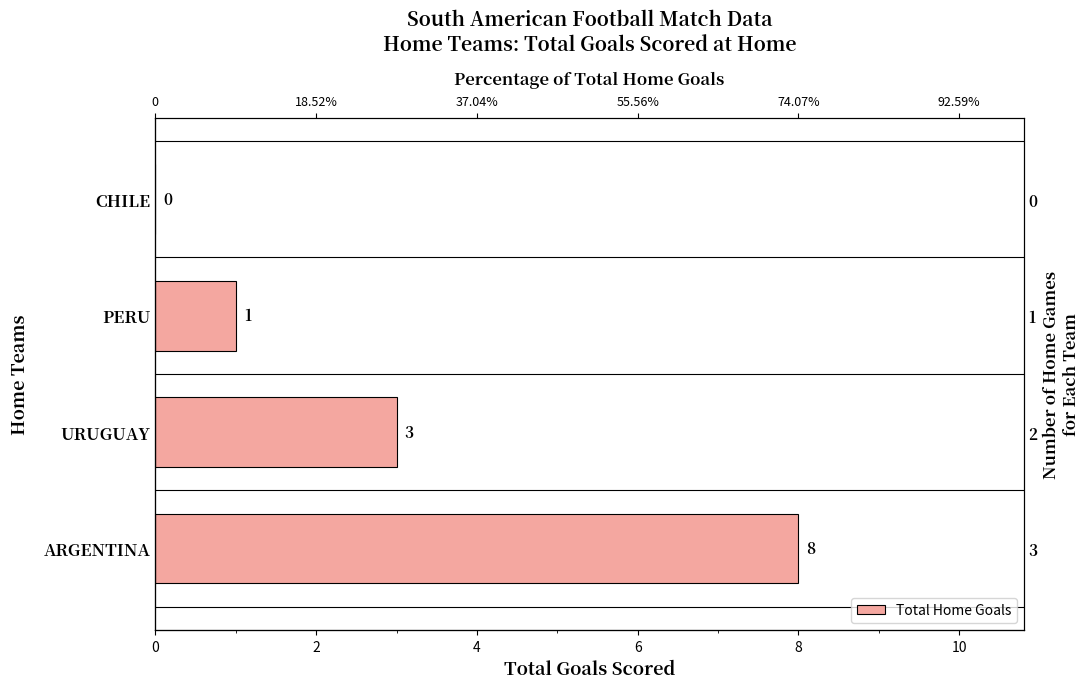

What is the difference between the maximum and minimum values?

8